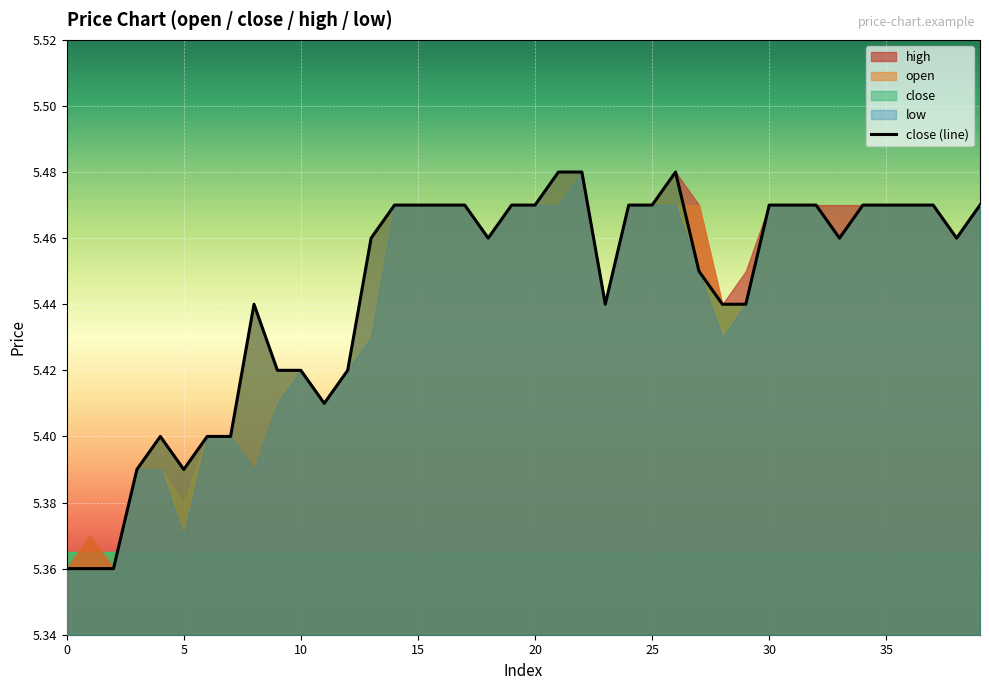

Between 20 and 0, which is larger?

20